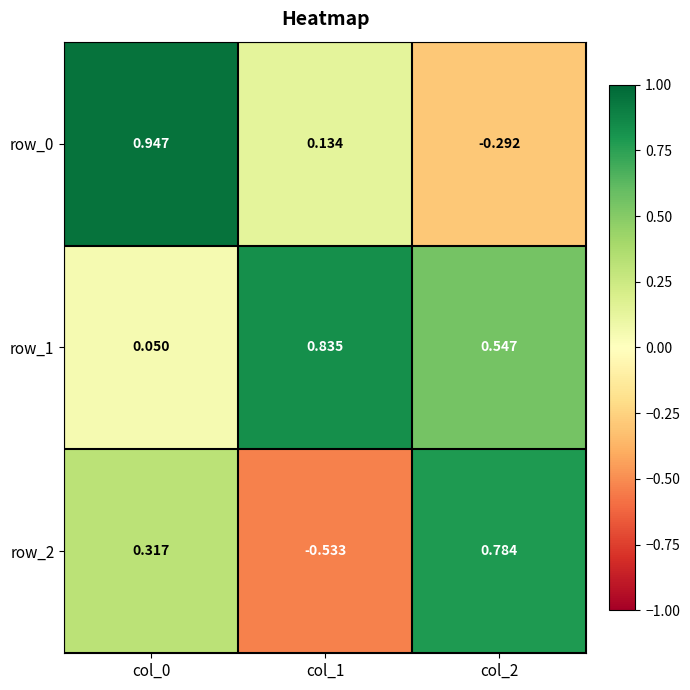

The row_1 series shows 0.3 at col_1. True or false?

False